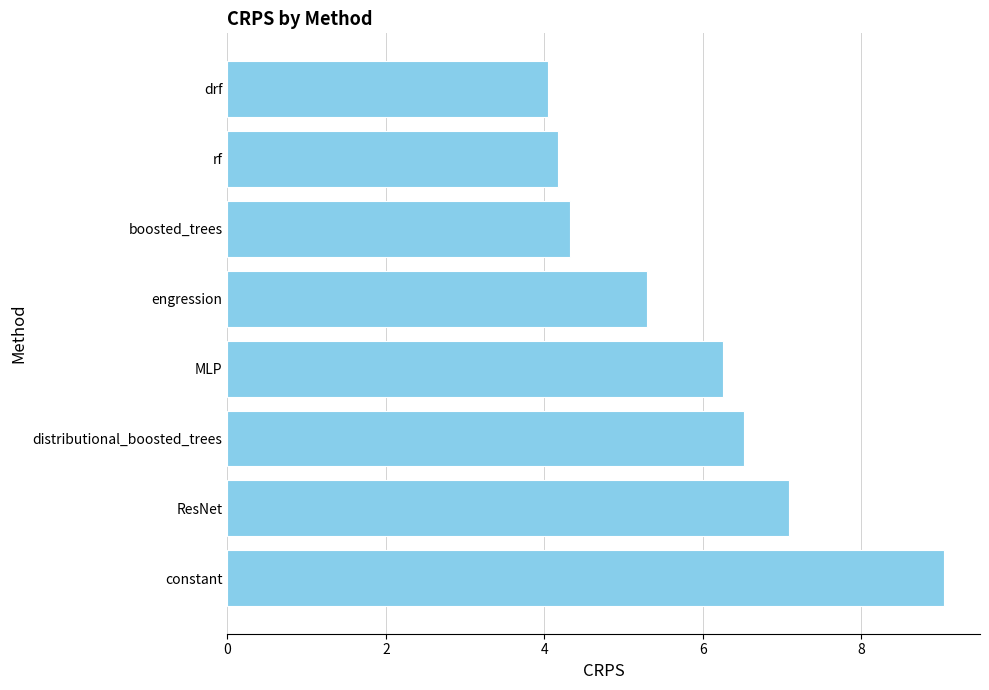

How many data points does each series have?

8